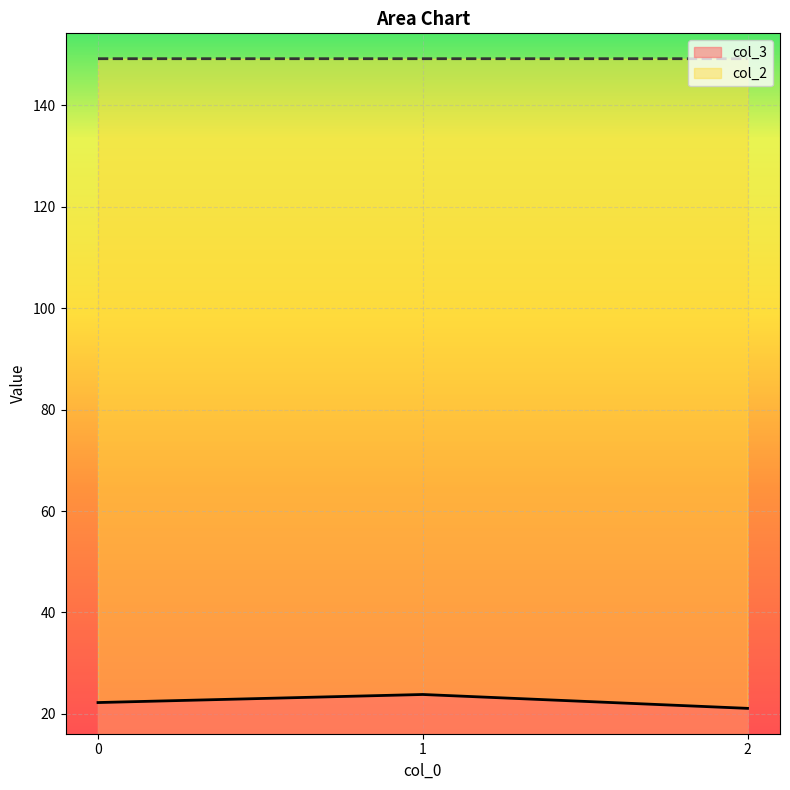

What is the maximum value for col_2?

149.2